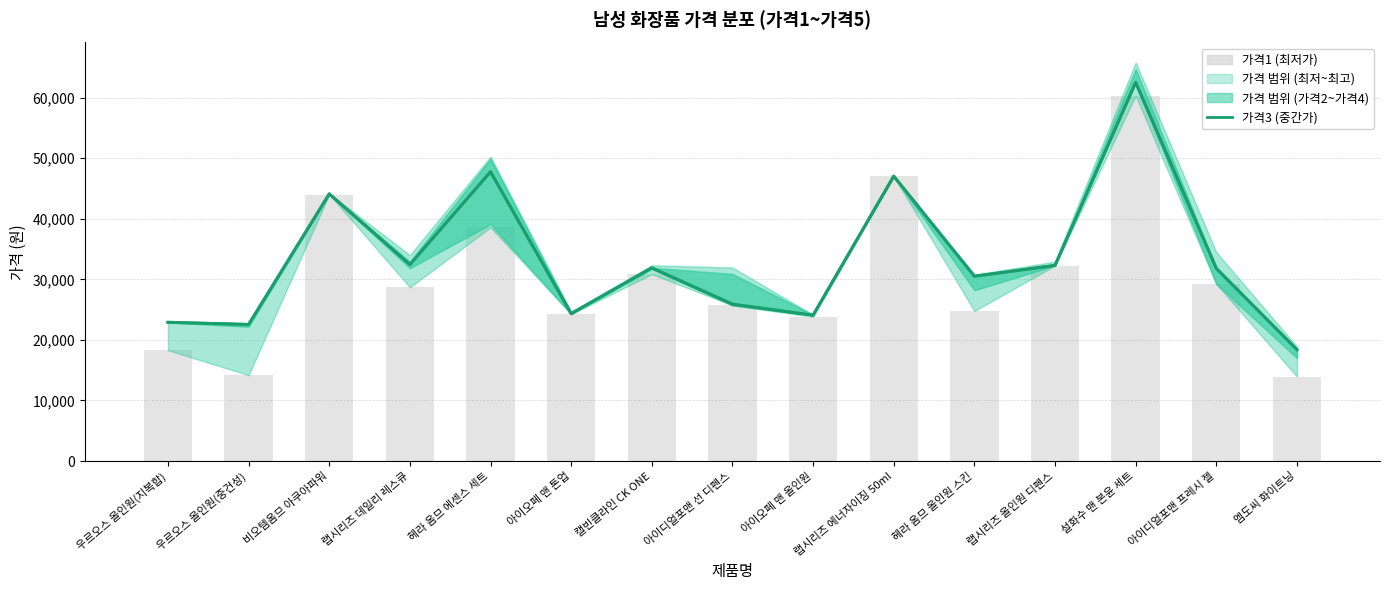

What is the label of the 10th bar from the right?

아이오페 맨 톤업